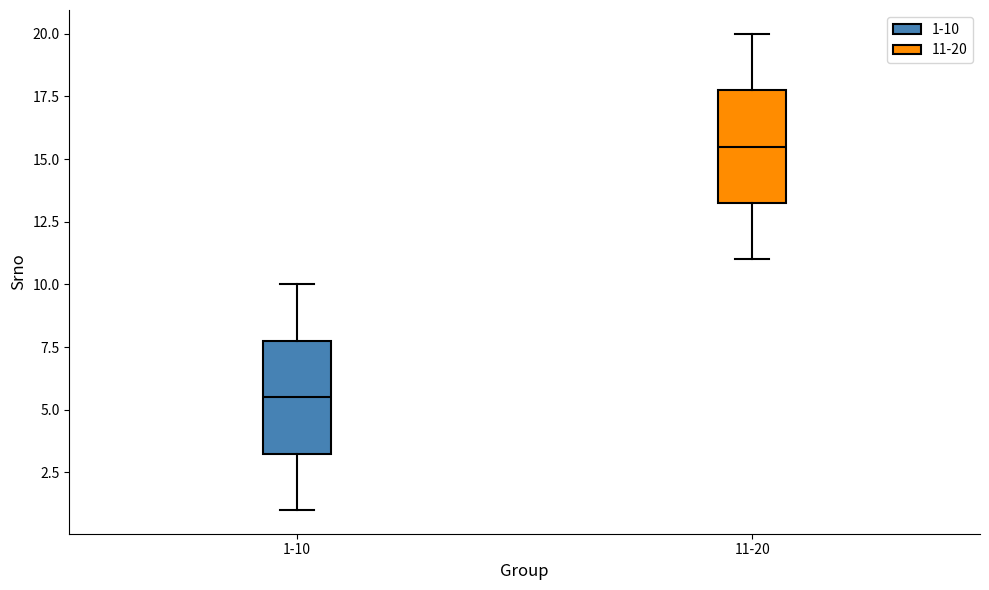

Reading left to right, read every box against the y-axis: the position of its median line, the range the box covers, and the ends of its whiskers. The values are not printed on the chart, so give them approximately, as read against the axis.

1-10: median 5.5, box 3.5 to 8.0, whiskers 1.0 to 10.0
11-20: median 15.5, box 13.5 to 18.0, whiskers 11.0 to 20.0